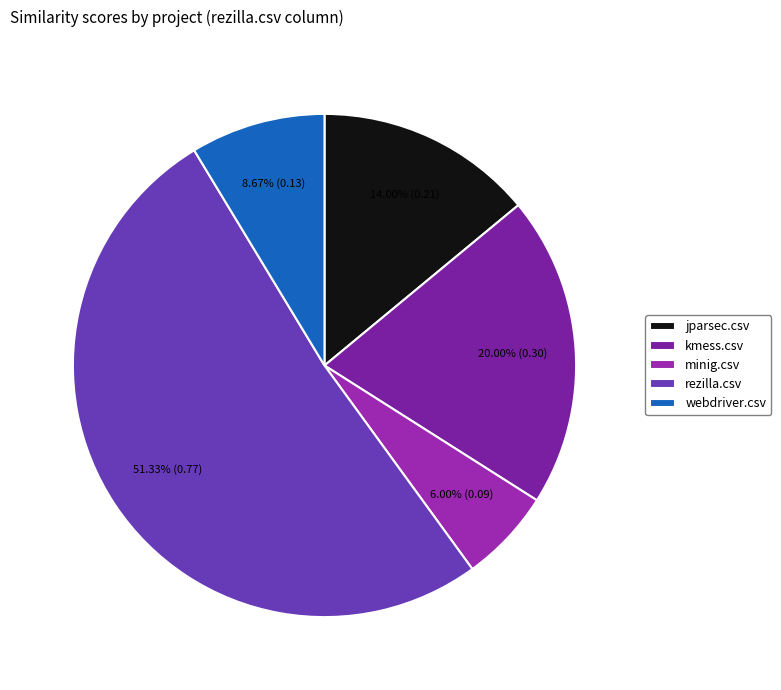

Which slice is the largest?

rezilla.csv